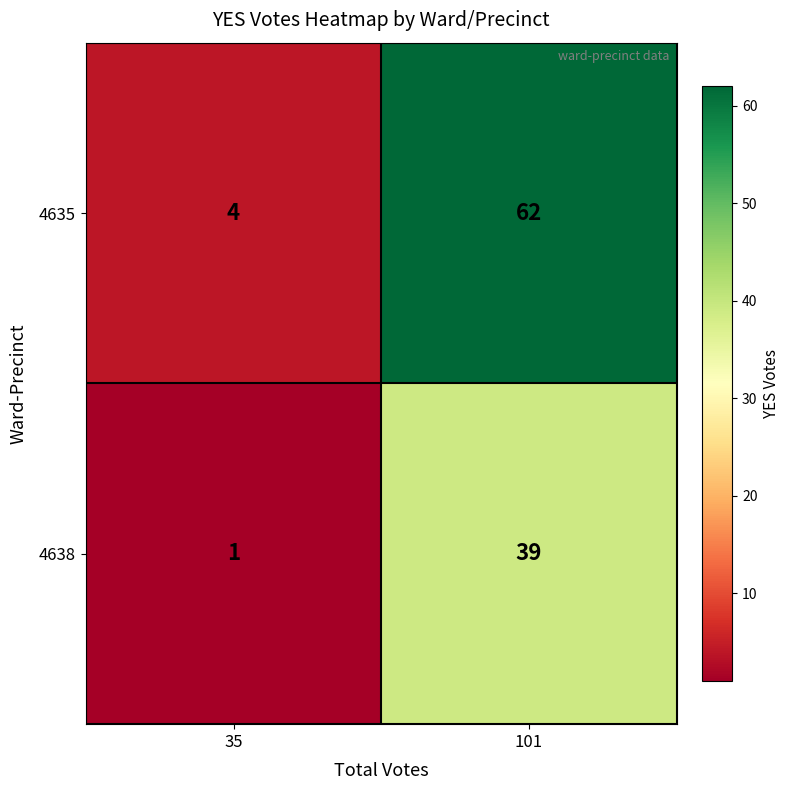

Rank the series at 35 from lowest to highest value.

4638, 4635